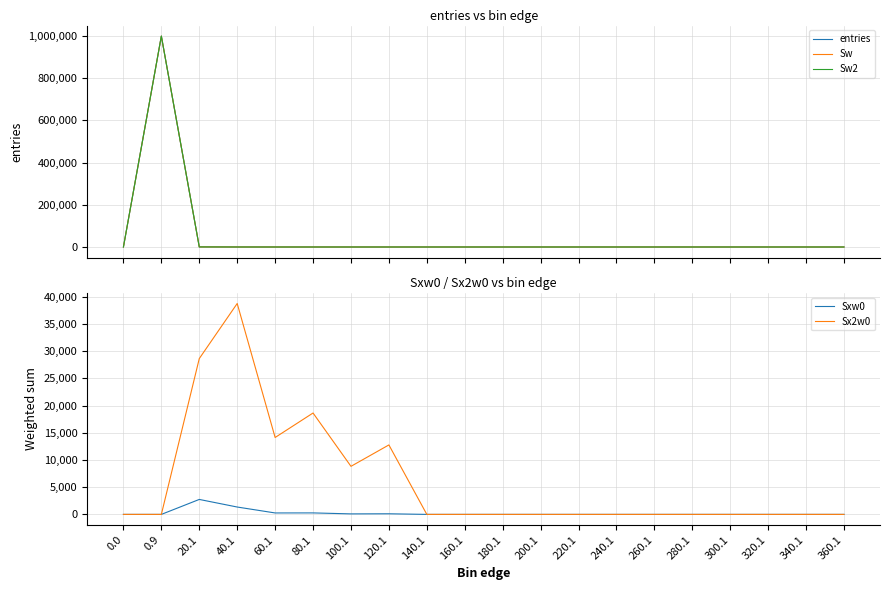

What position from the left is 100.1?

7